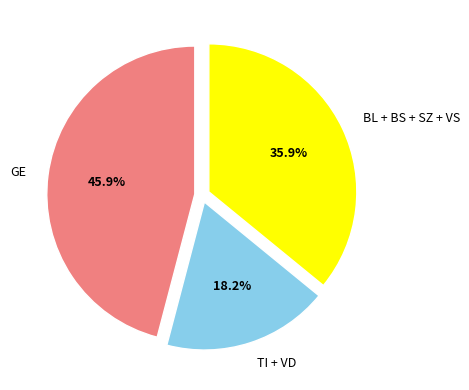

What percentage do GE and BL + BS + SZ + VS together represent?

81.8%